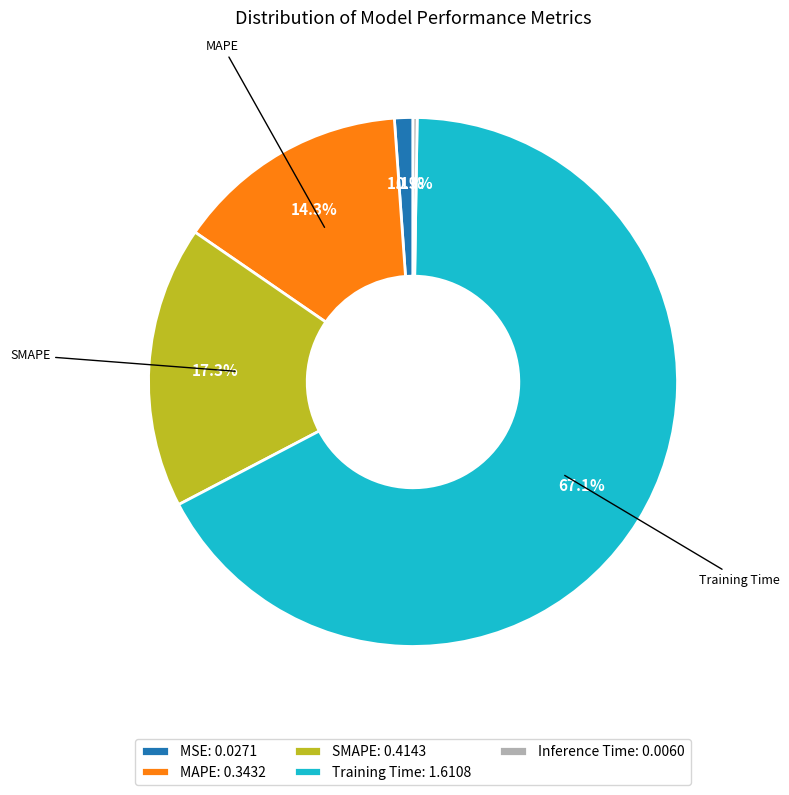

Combined, what portion of the pie is SMAPE: 0.4143 and Training Time: 1.6108?

84.3%